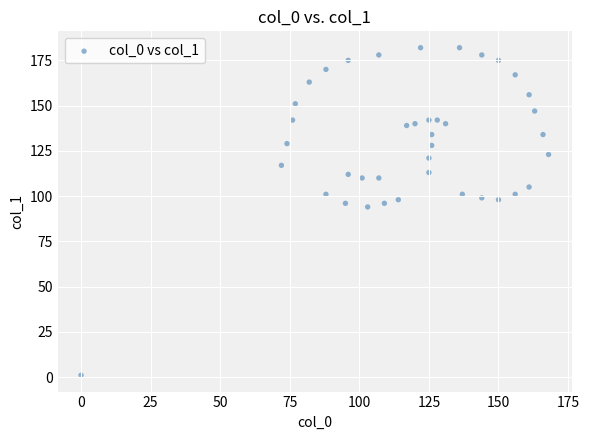

What is the range of X values (max minus min)?

168